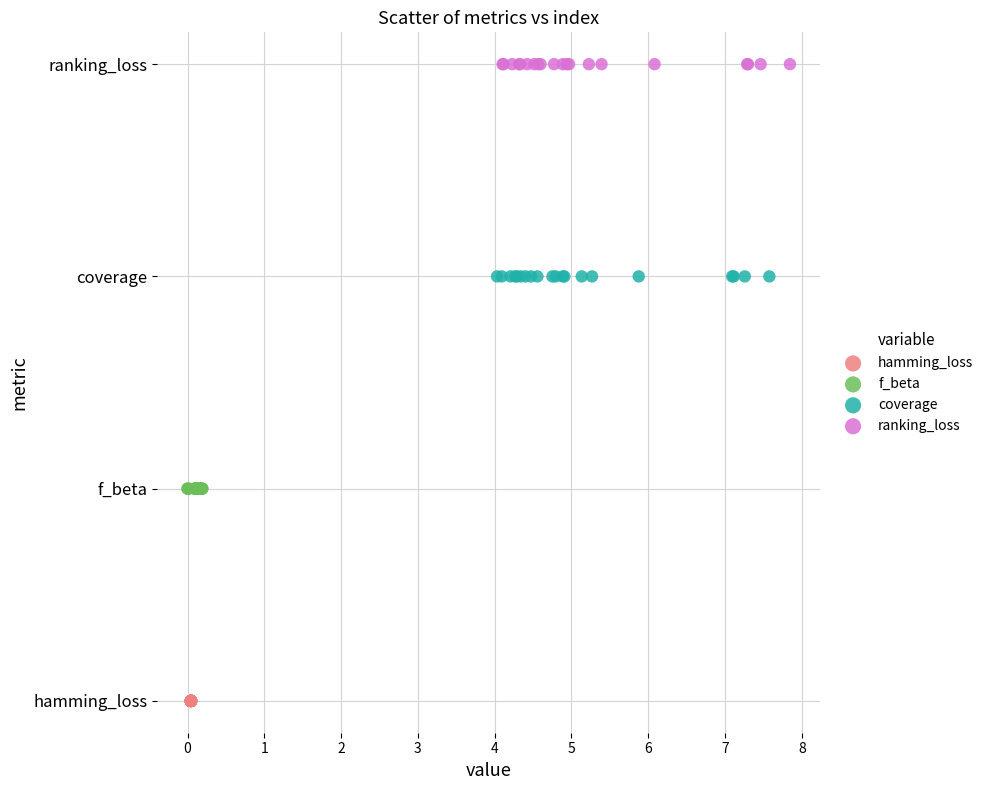

What are all the series names shown in the legend?

hamming_loss, f_beta, coverage, ranking_loss